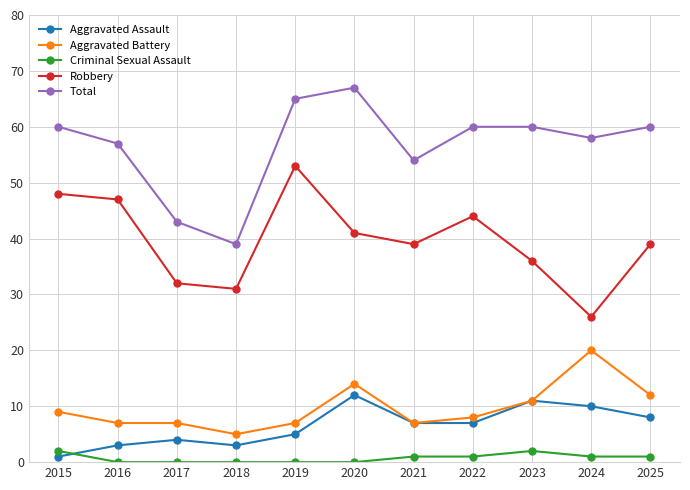

How many distinct data groups are displayed?

5